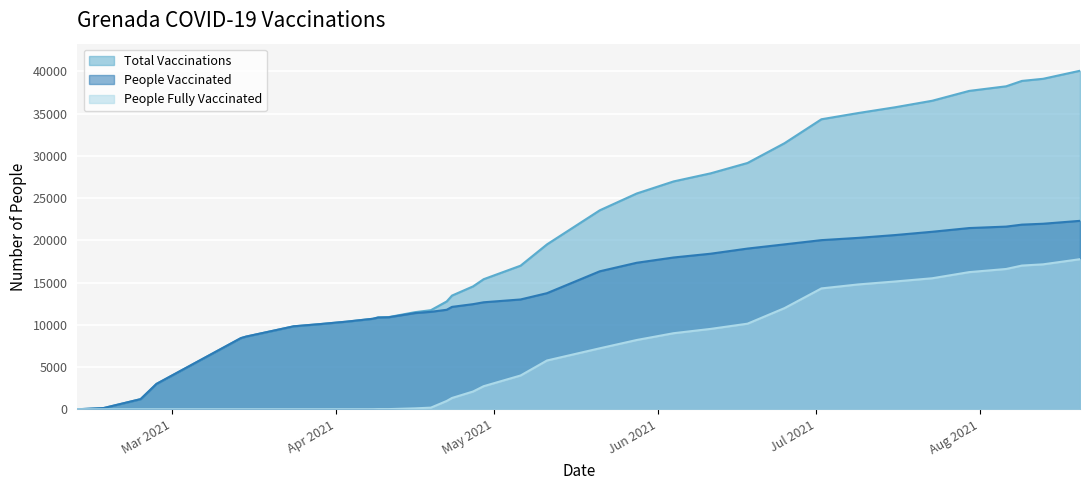

True or false: people_fully_vaccinated and total_vaccinations cross at least once.

False